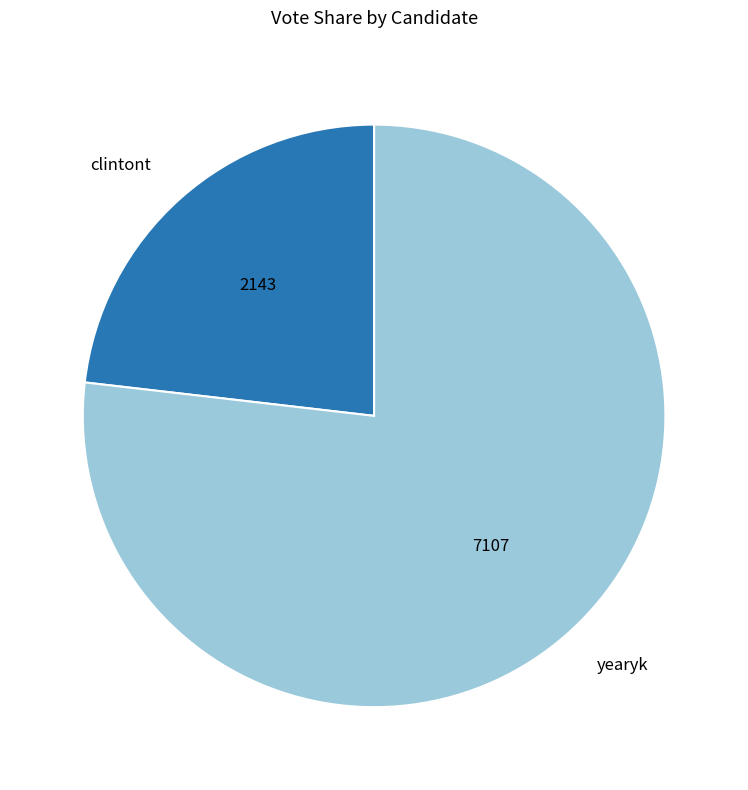

Does clintont represent more than half of the total?

No